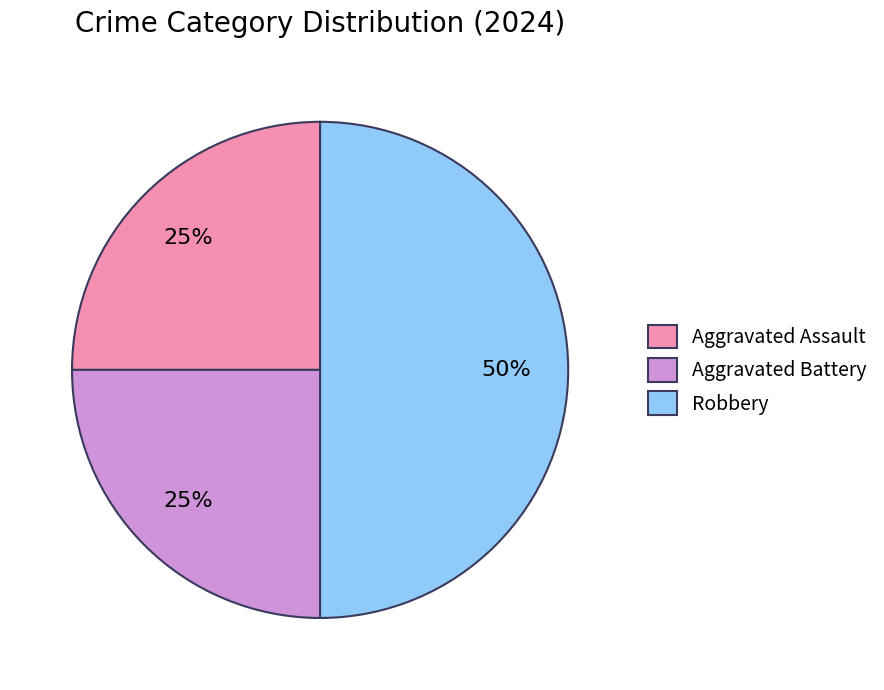

Does Aggravated Battery represent more than half of the total?

No